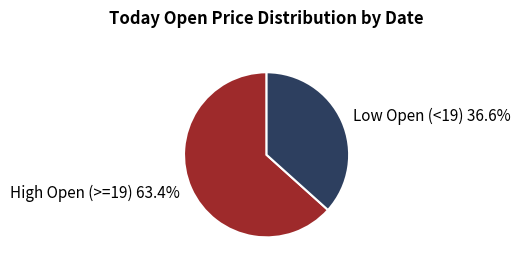

Approximately how many times larger is the value at Low Open (<19) 36.6% compared to High Open (>=19) 63.4%?

0.6